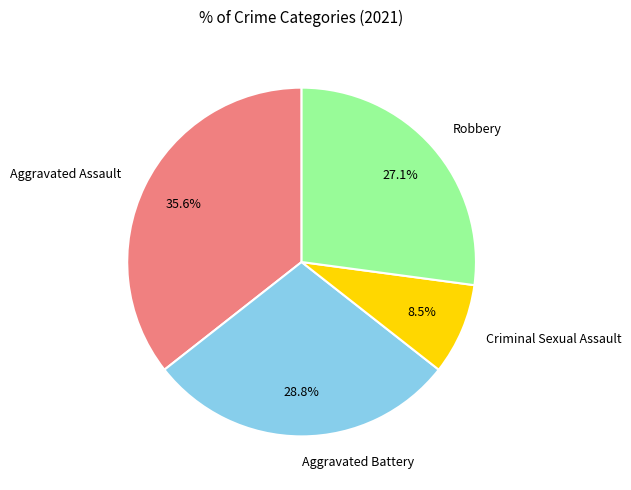

Between Aggravated Assault and Robbery, which is larger?

Aggravated Assault